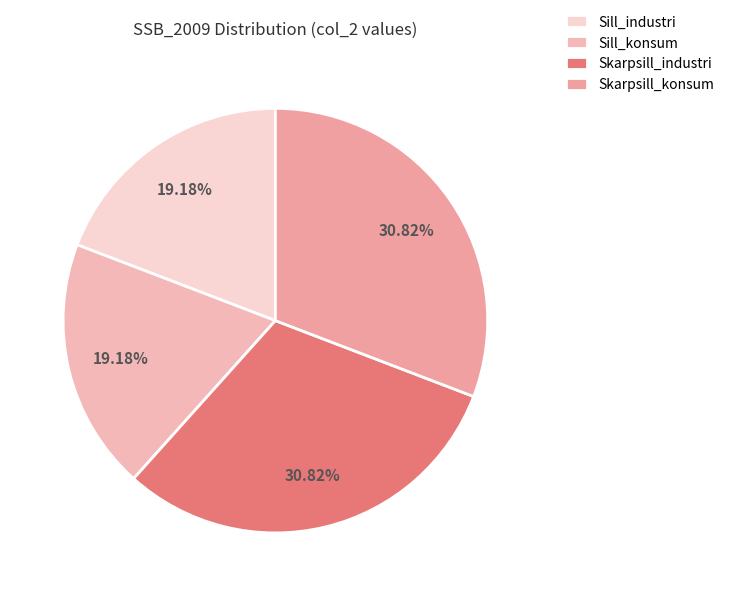

Is it true that Skarpsill_konsum is 21% of the pie?

False